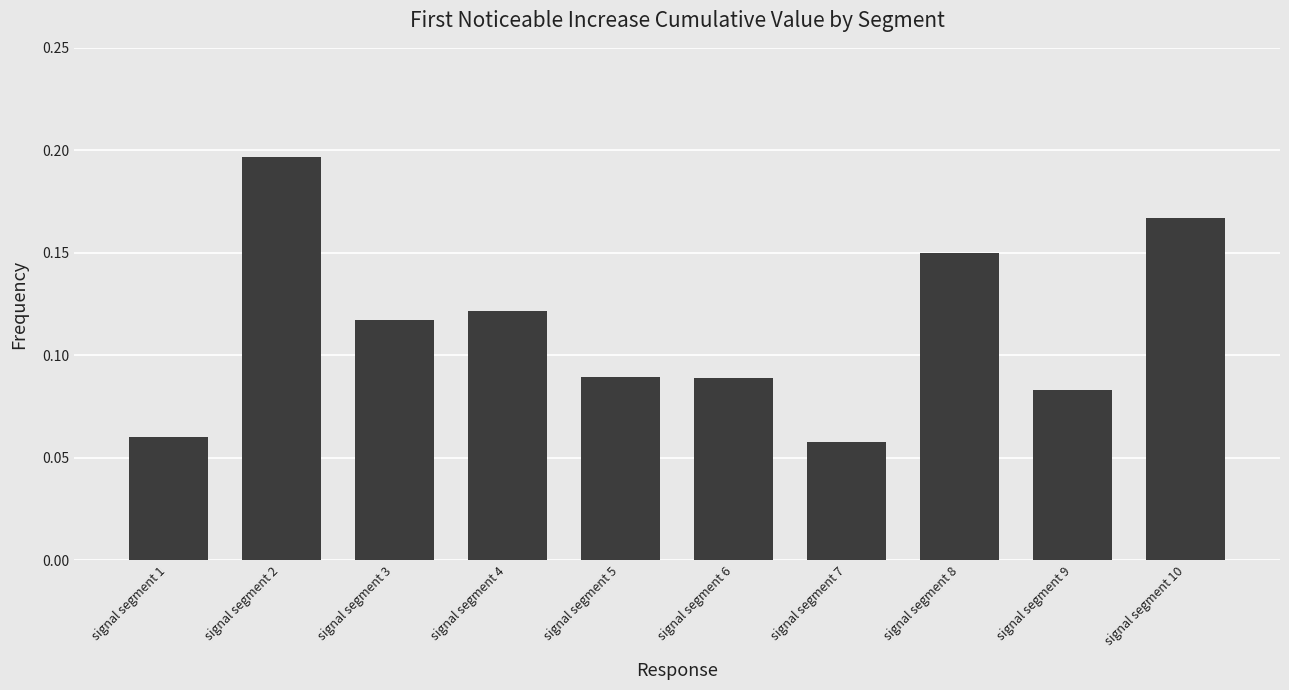

How many values are between 0 and 1?

10